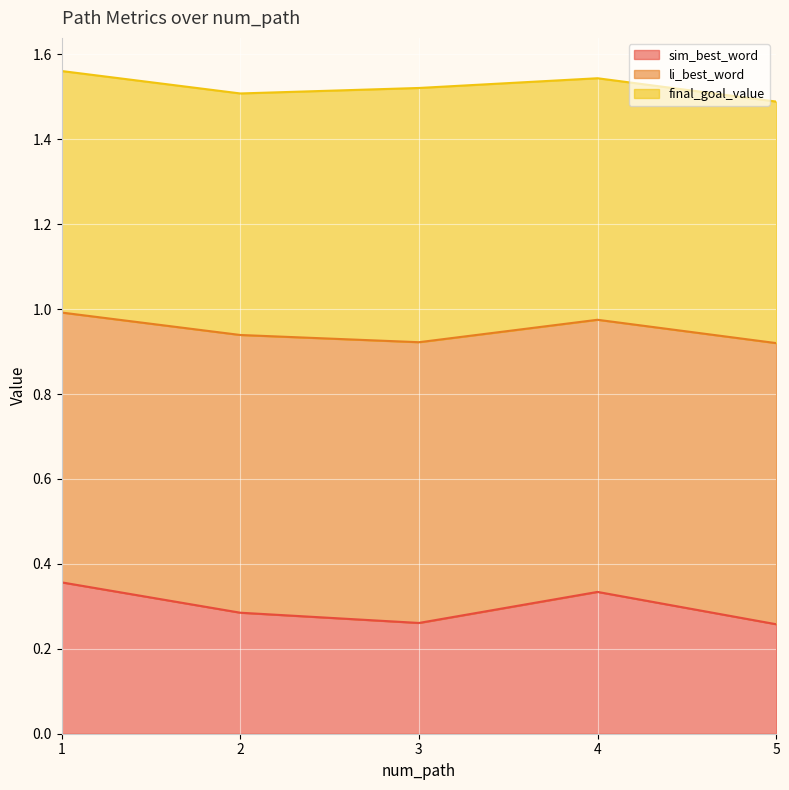

What is the total value across all series at 2?

1.5